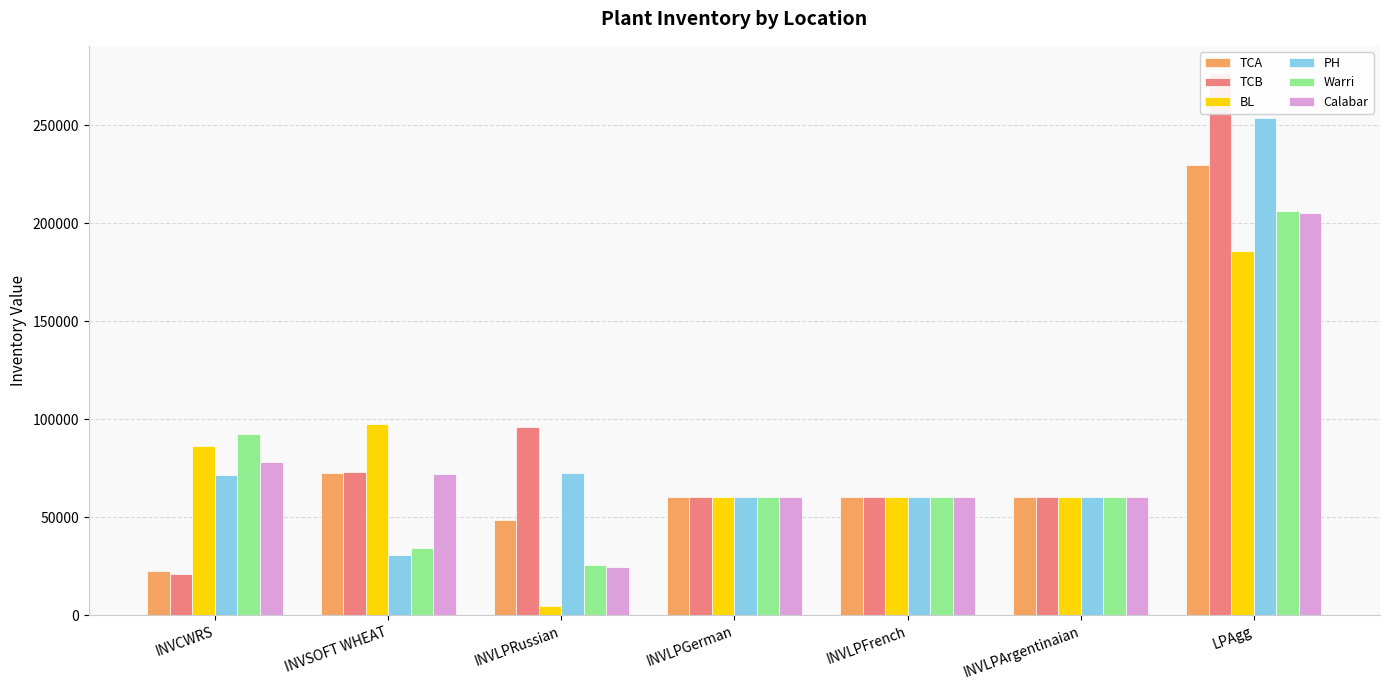

What position from the left is INVLPFrench?

5